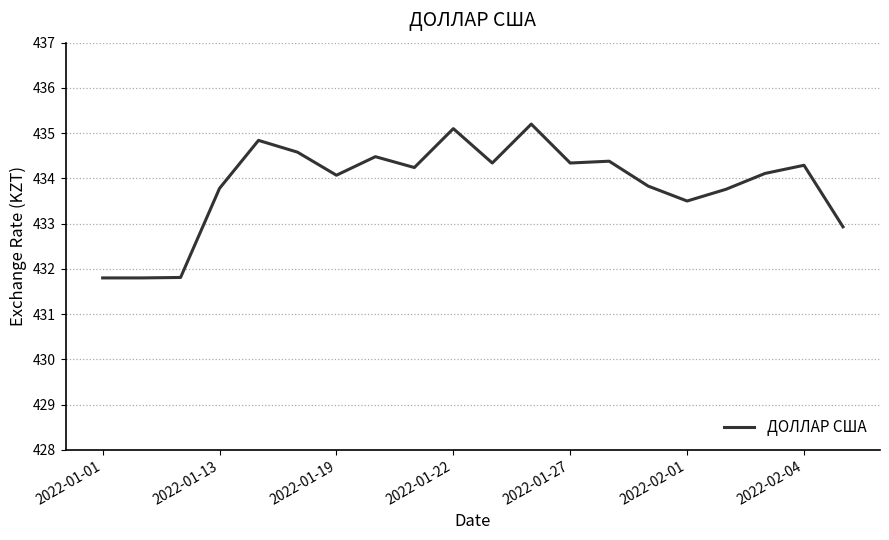

What is the difference between the maximum and minimum values?

3.4